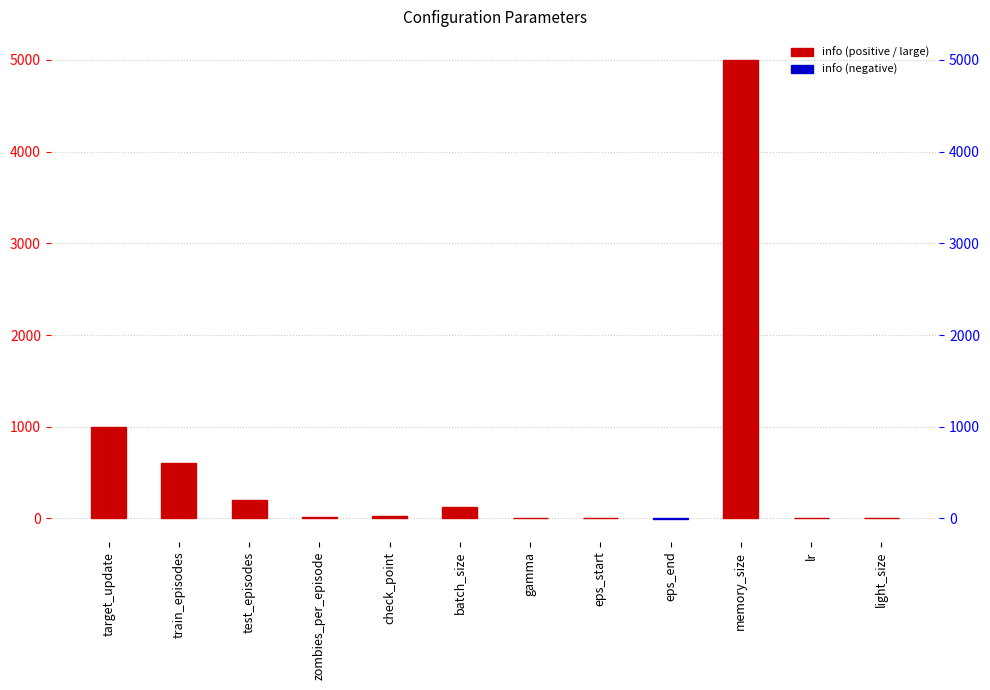

True or false: the data shows 12.0 at zombies_per_episode.

False